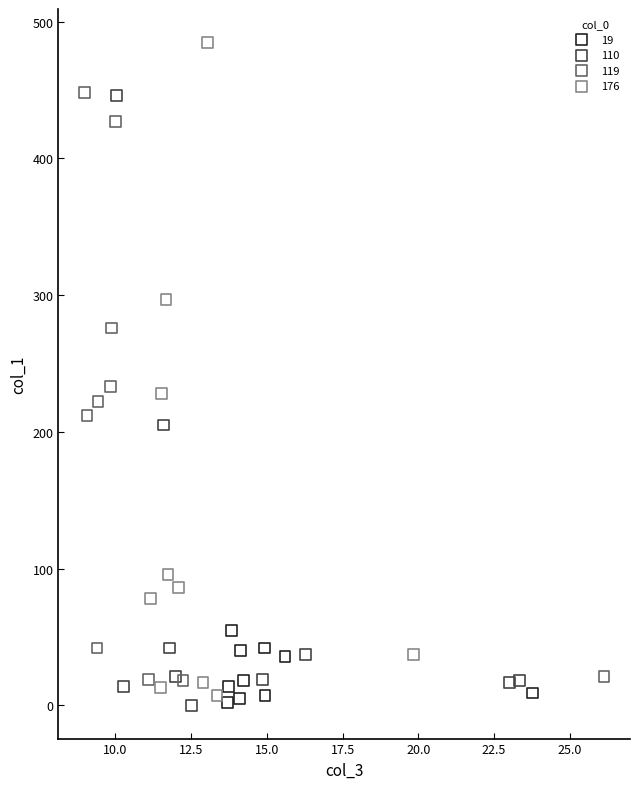

Which series has the widest spread of Y values?

176